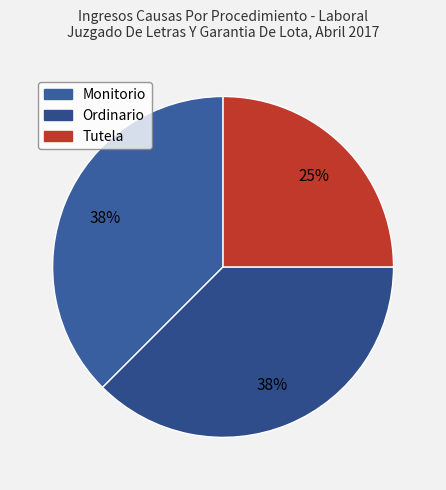

Which slice is the largest?

Monitorio